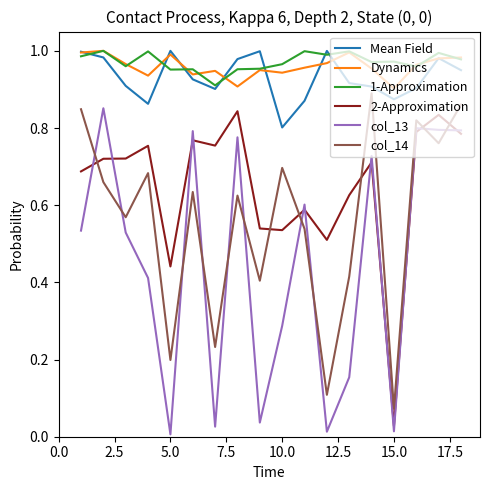

True or false: 2-Approximation and Mean Field intersect in this chart.

False